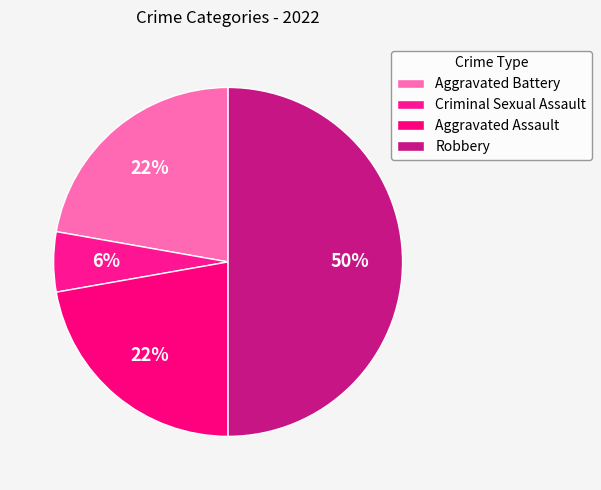

What percentage is the Aggravated Assault slice, to the nearest percent?

22%